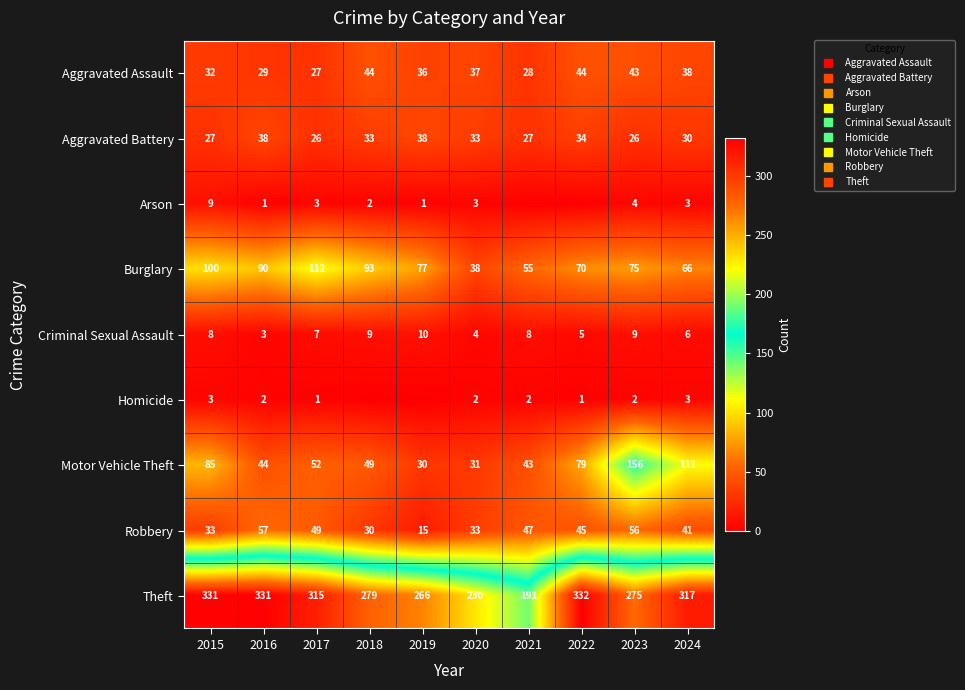

List the series in order of their peak value, lowest first.

Homicide, Arson, Criminal Sexual Assault, Aggravated Battery, Aggravated Assault, Robbery, Burglary, Motor Vehicle Theft, Theft